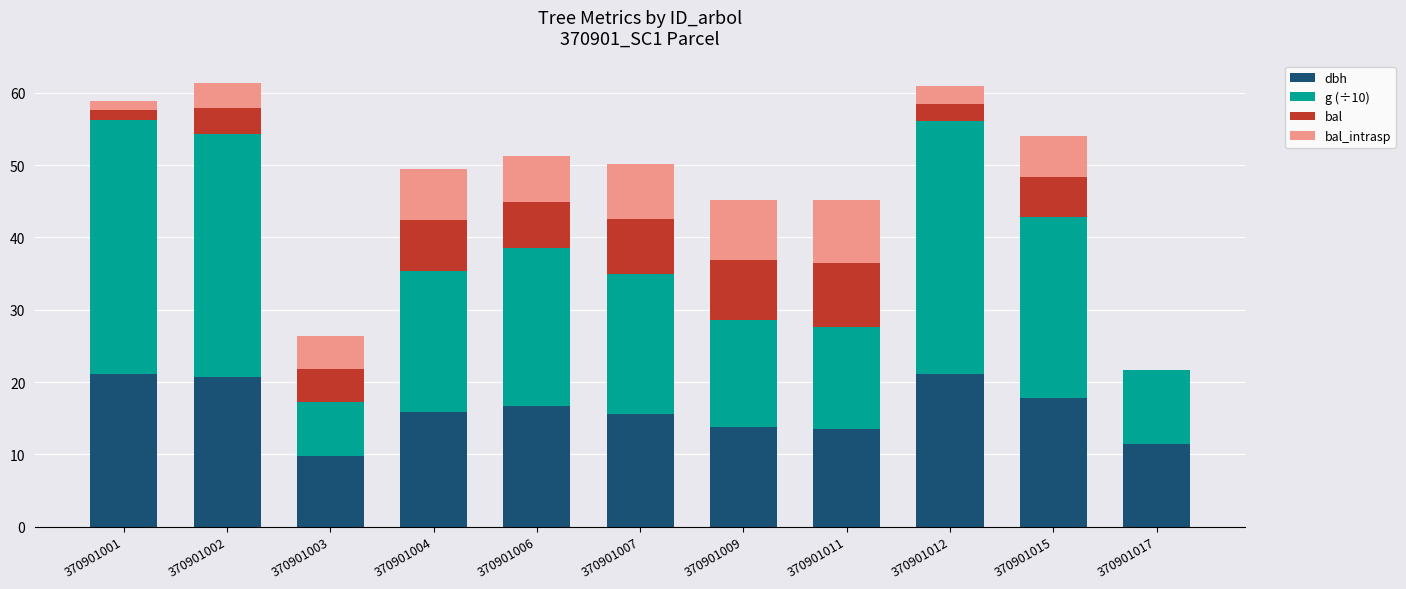

What are all the series names shown in the legend?

dbh, g (÷10), bal, bal_intrasp